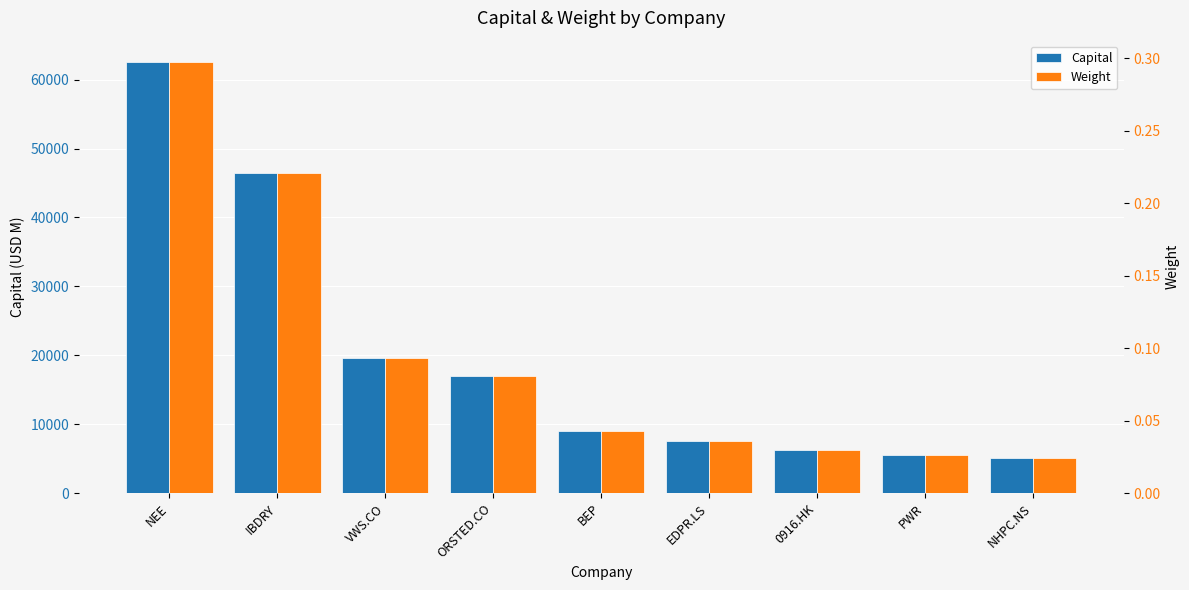

What is the maximum value for Capital?

62527.8